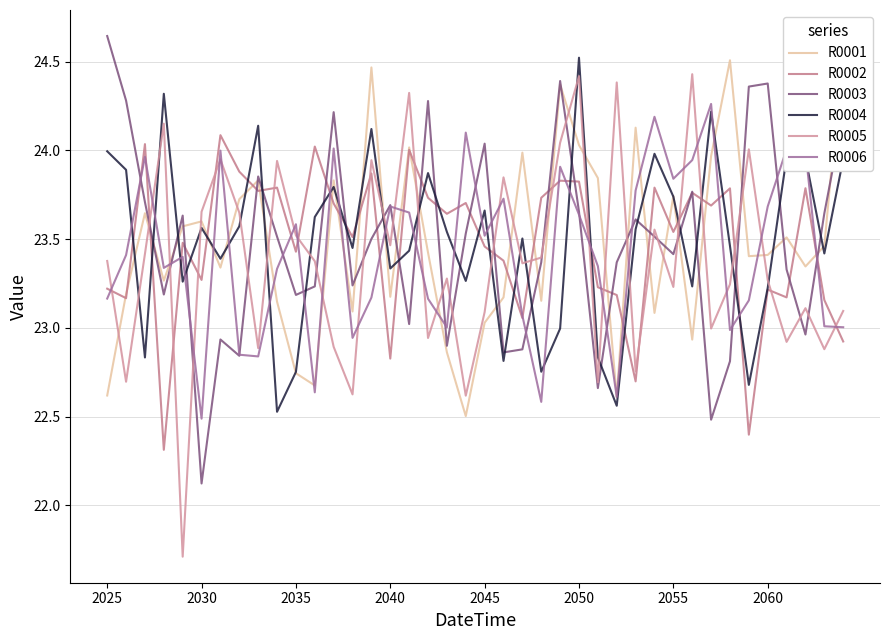

What is the difference between the maximum and minimum values in the R0001 series?

2.1